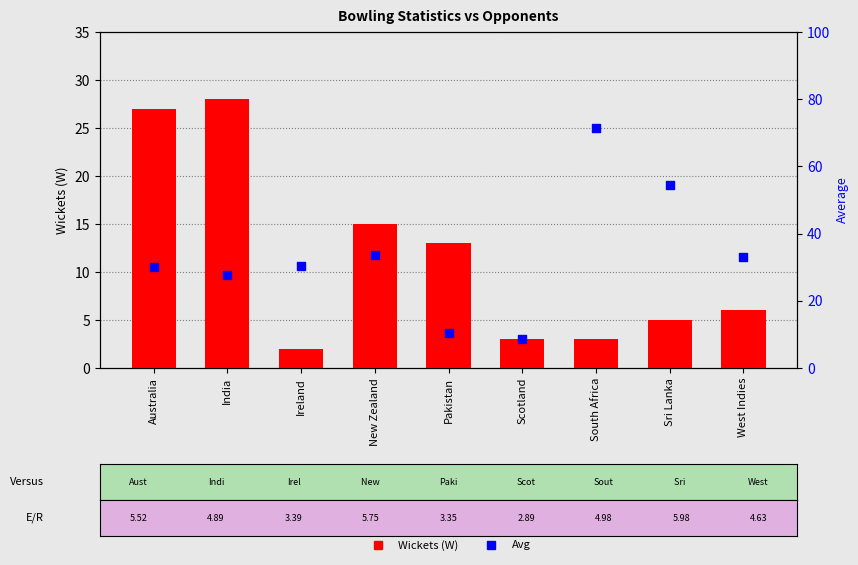

Which series reaches the minimum Y coordinate?

Wickets (W)